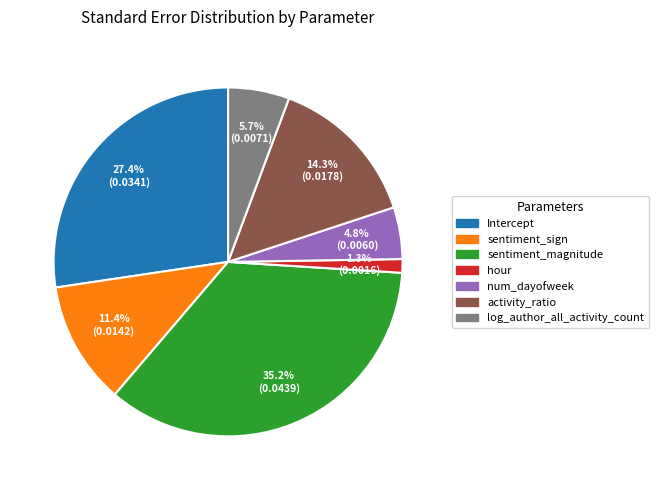

Rank the categories by value from highest to lowest.

sentiment_magnitude, Intercept, activity_ratio, sentiment_sign, log_author_all_activity_count, num_dayofweek, hour